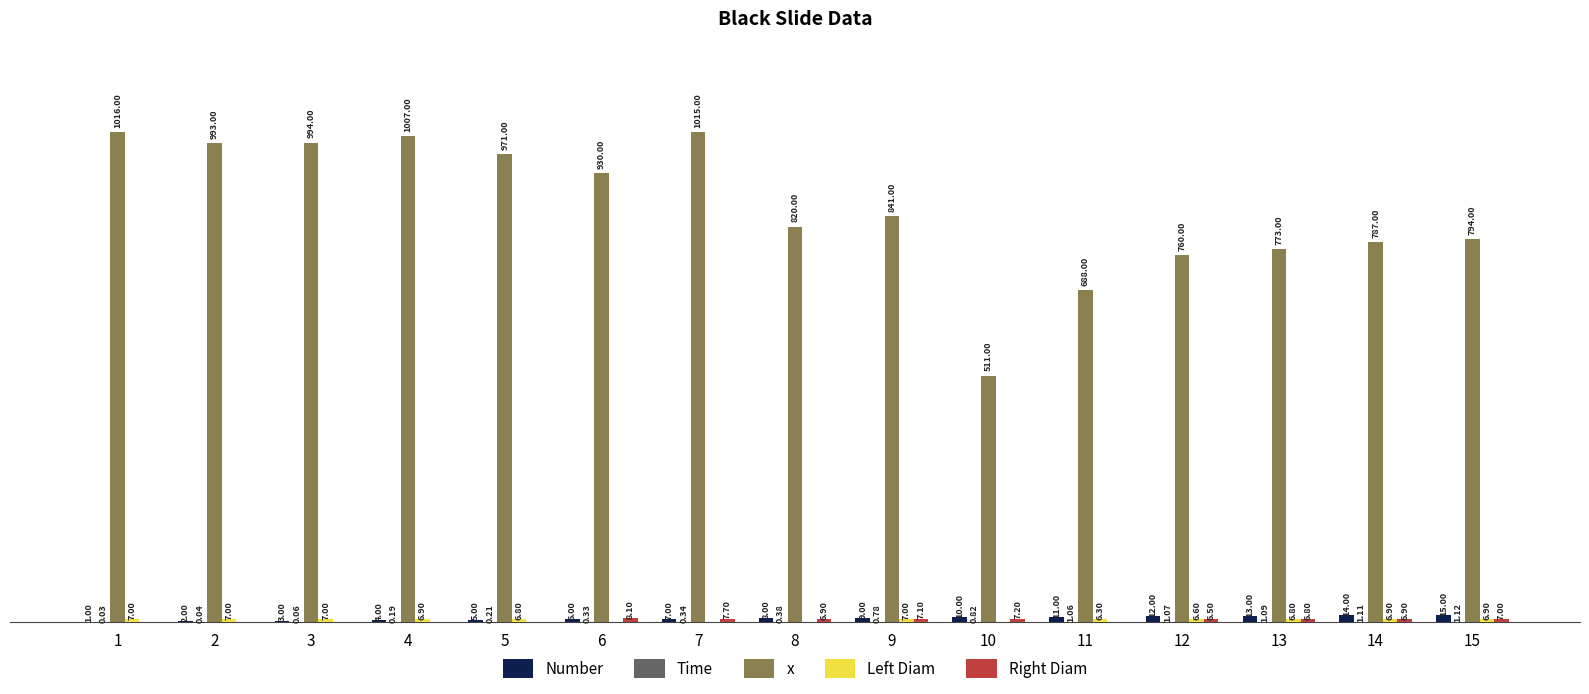

Which series has the largest total across all categories?

x